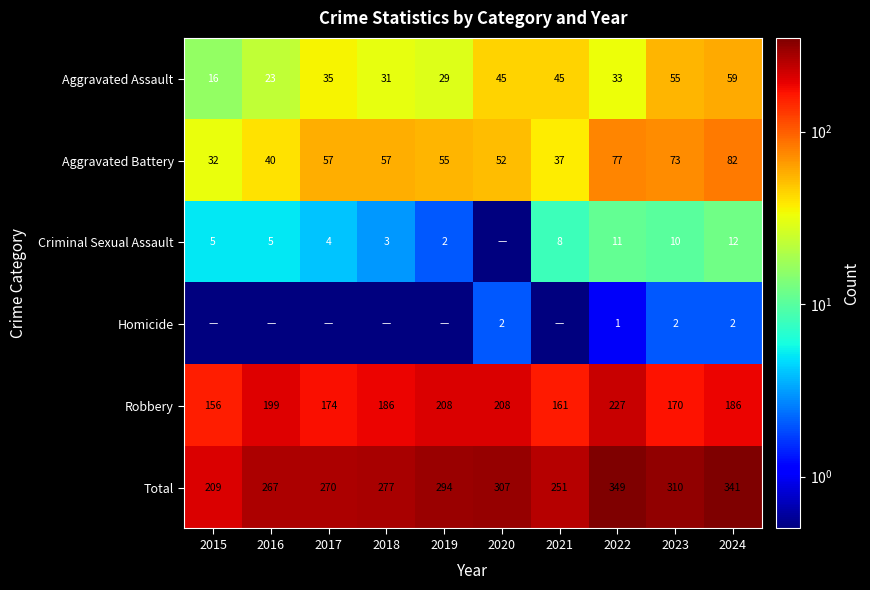

What is the minimum value for Total?

209.0